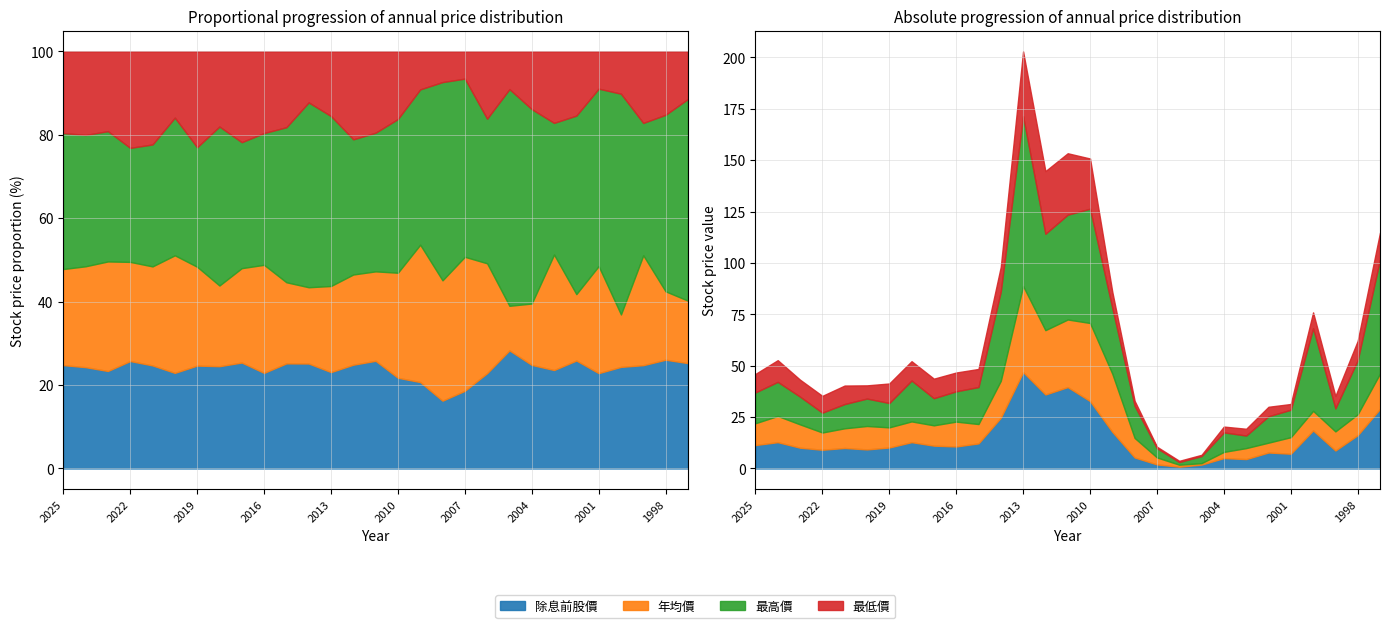

How many interior local peaks does the 最低價 series have?

7